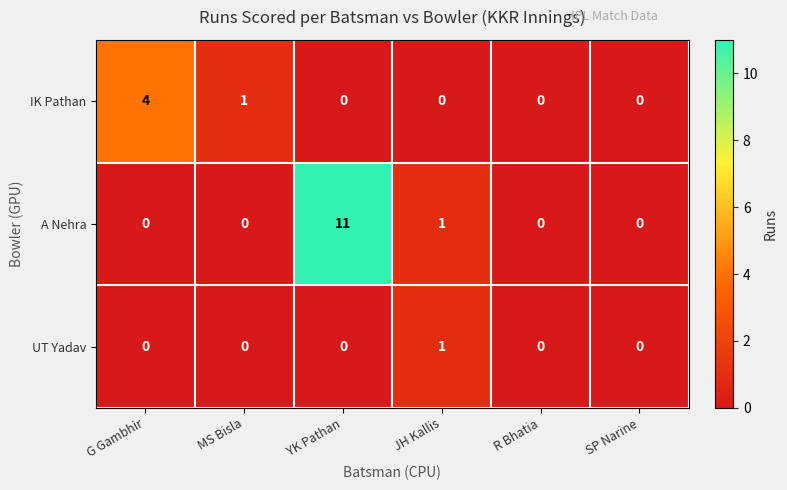

What is the sum of all IK Pathan values?

5